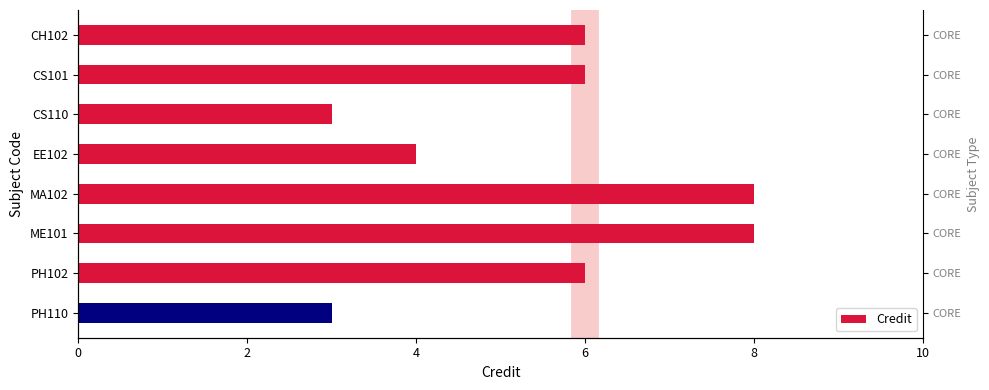

Count the values in the range 4 to 8.

6